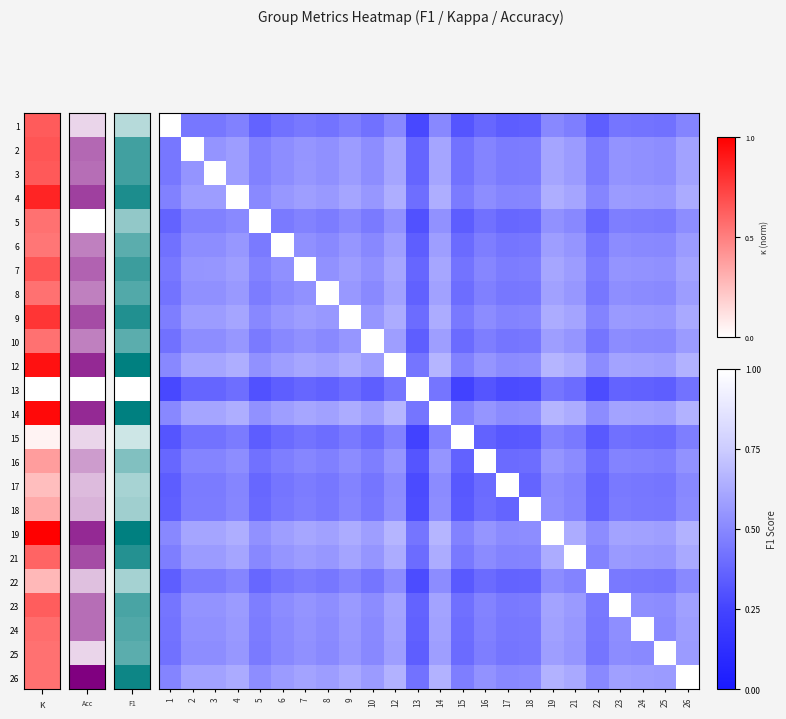

What is the total value across all series at 22?

11.0